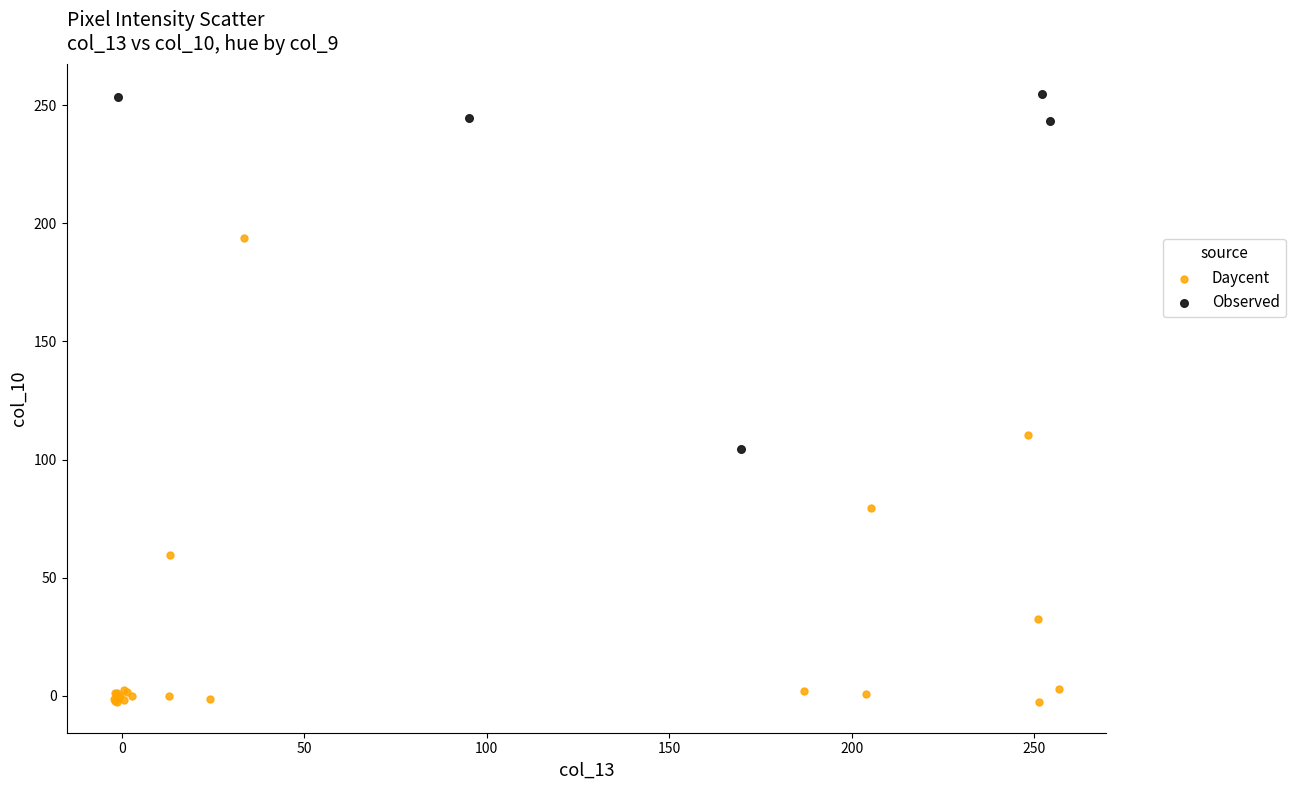

Which series has the largest Y range (max minus min)?

Daycent